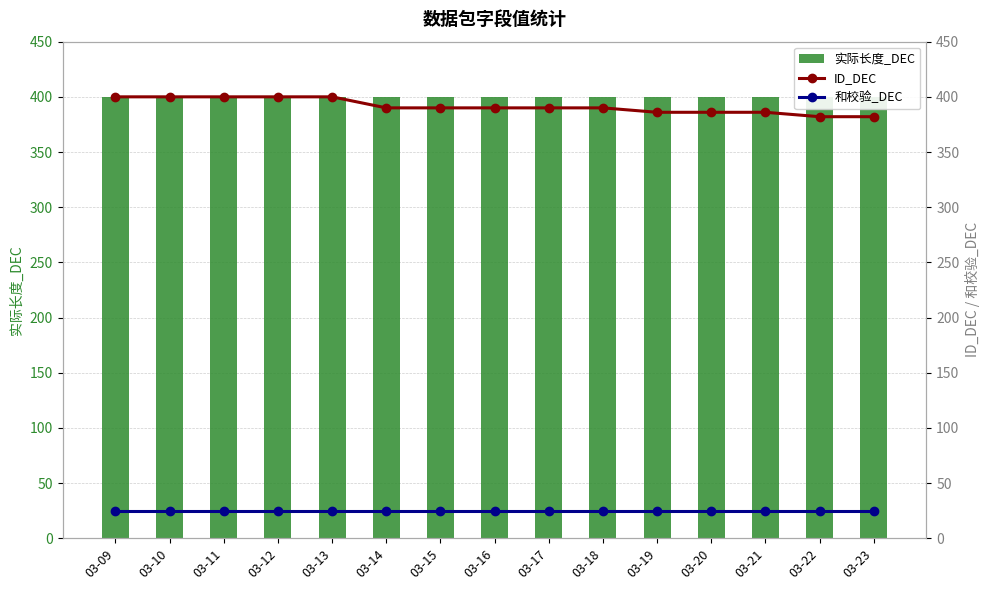

How many categories are shown in the chart?

15